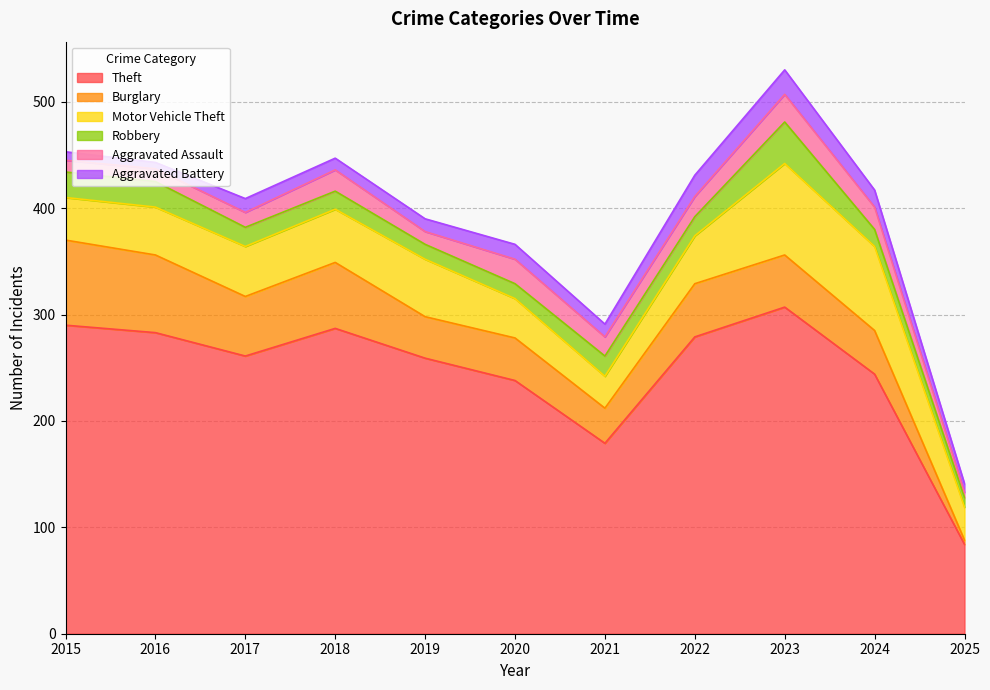

At which category is the sum across all series the highest?

2023